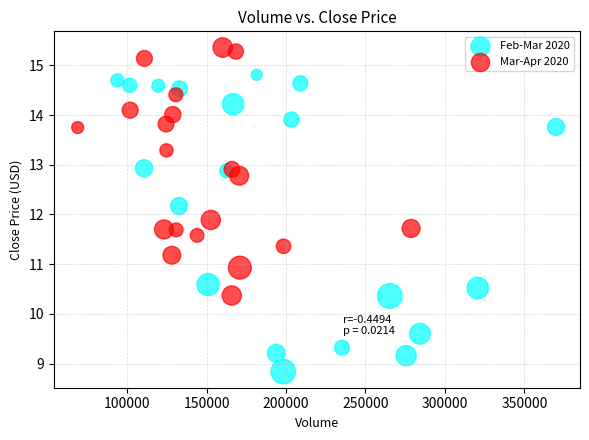

Which series reaches the minimum Y coordinate?

Feb-Mar 2020